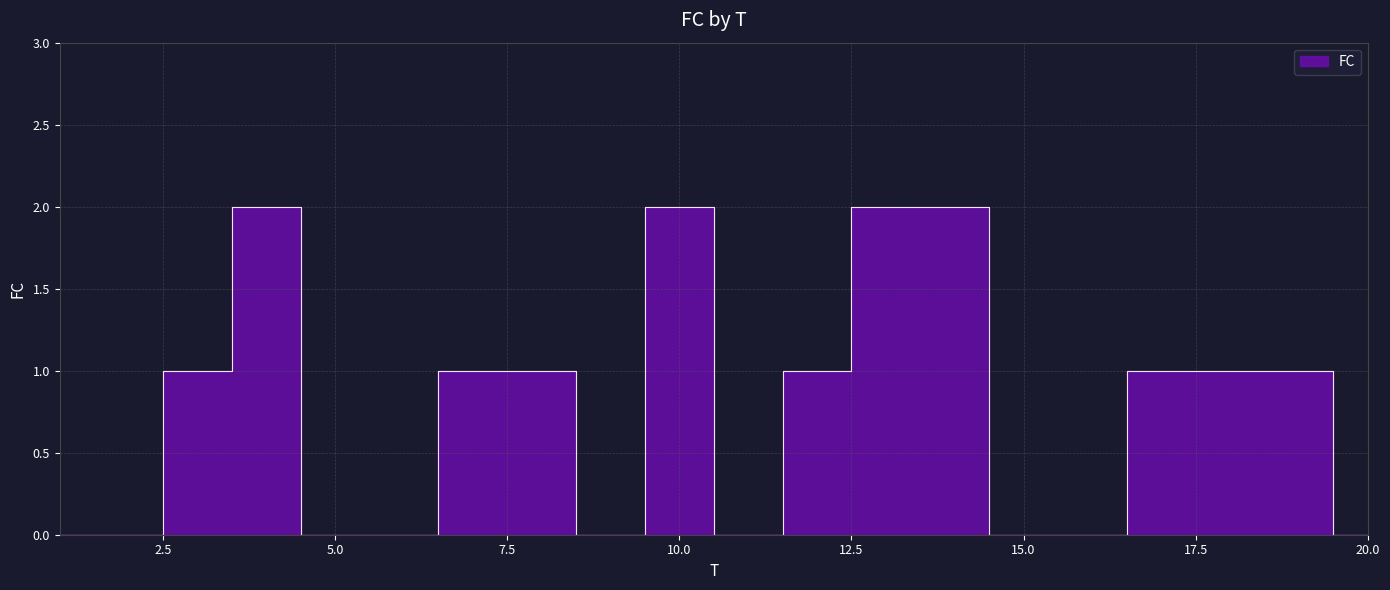

True or false: the data shows 0 at 3.

False